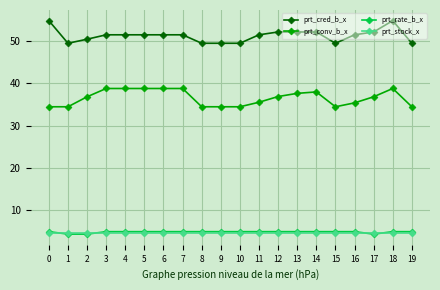

What is the difference between the maximum and second lowest values in the prt_conv_b_x series?

4.3